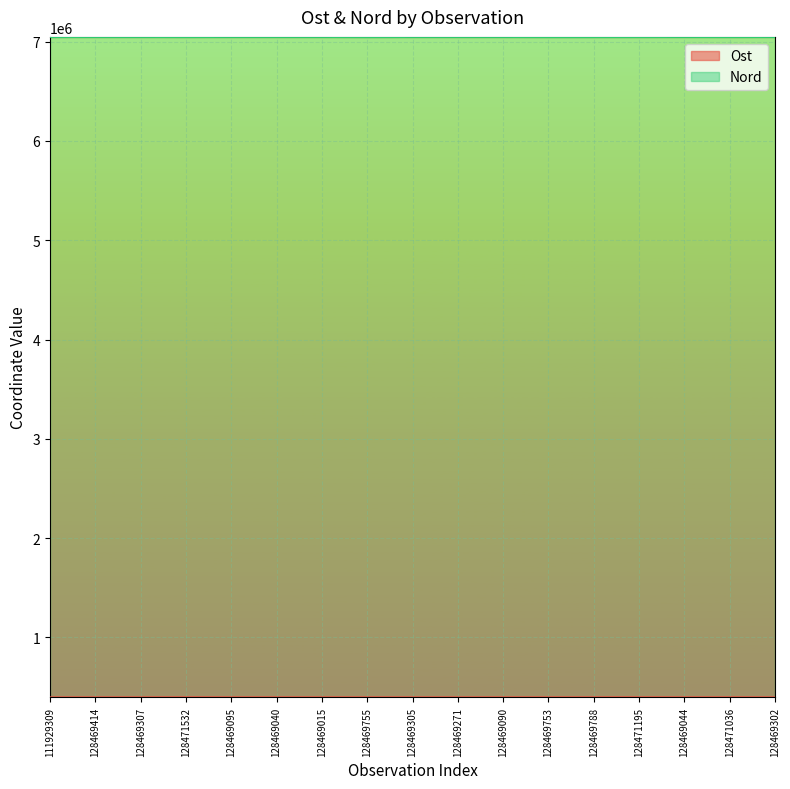

How many data points in Ost are above 395885?

7